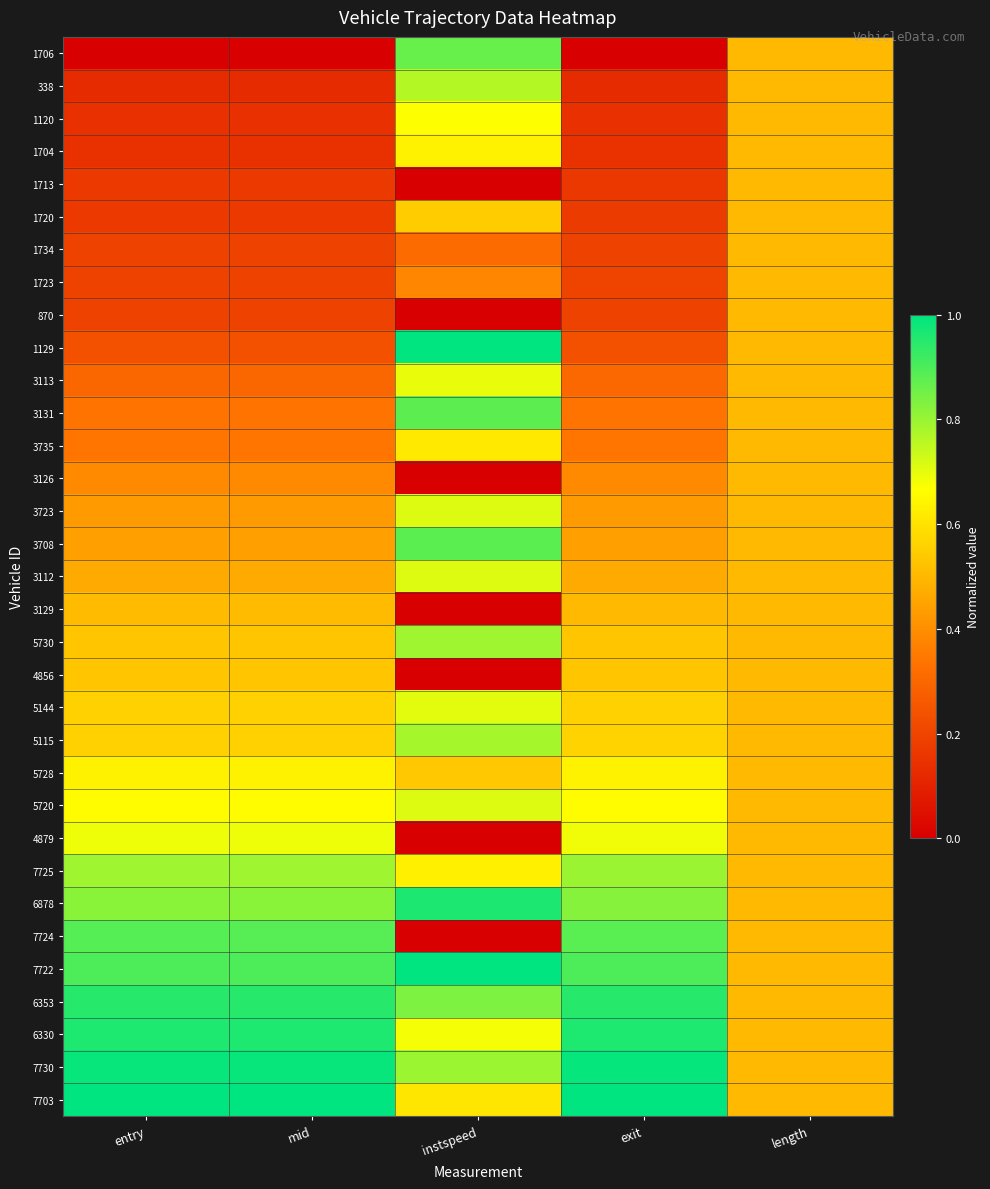

Which series has the largest total across all categories?

7730